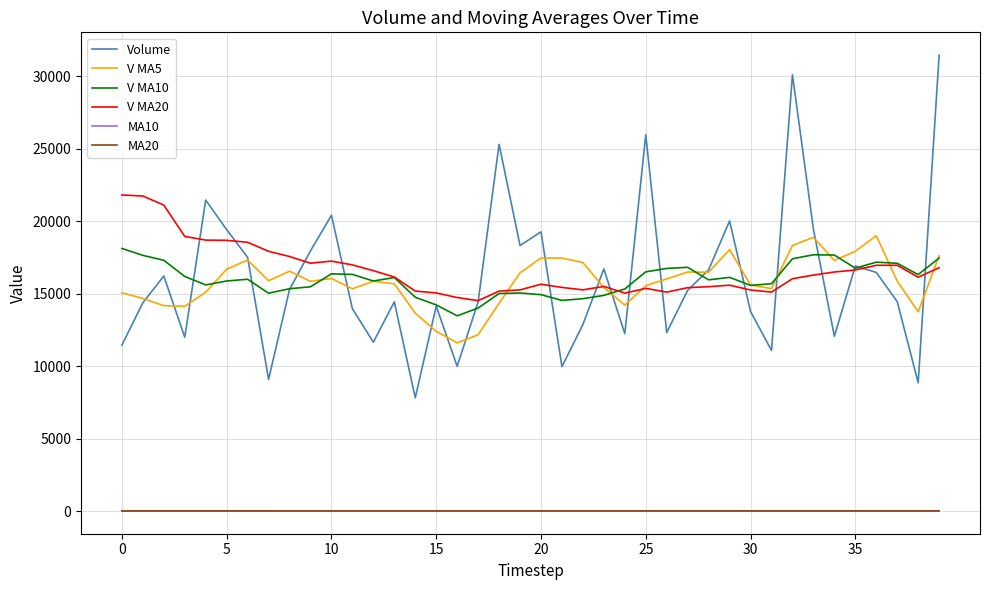

Which series has the largest range (max minus min)?

Volume